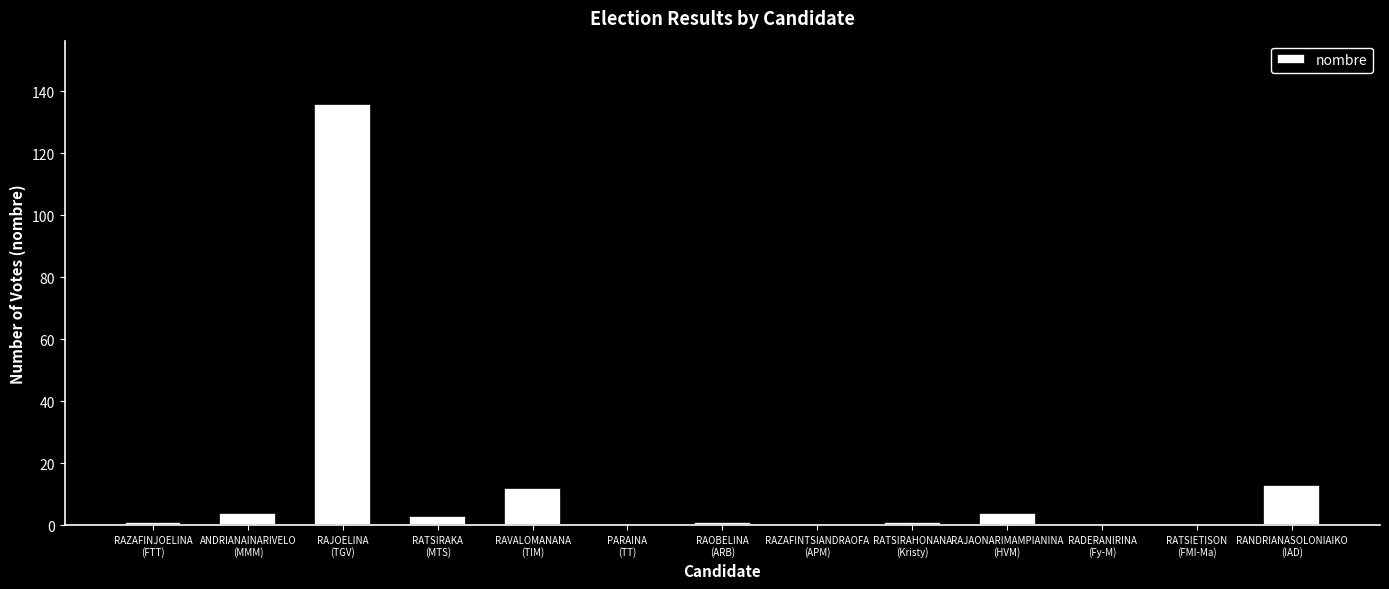

What is the greatest value displayed?

136